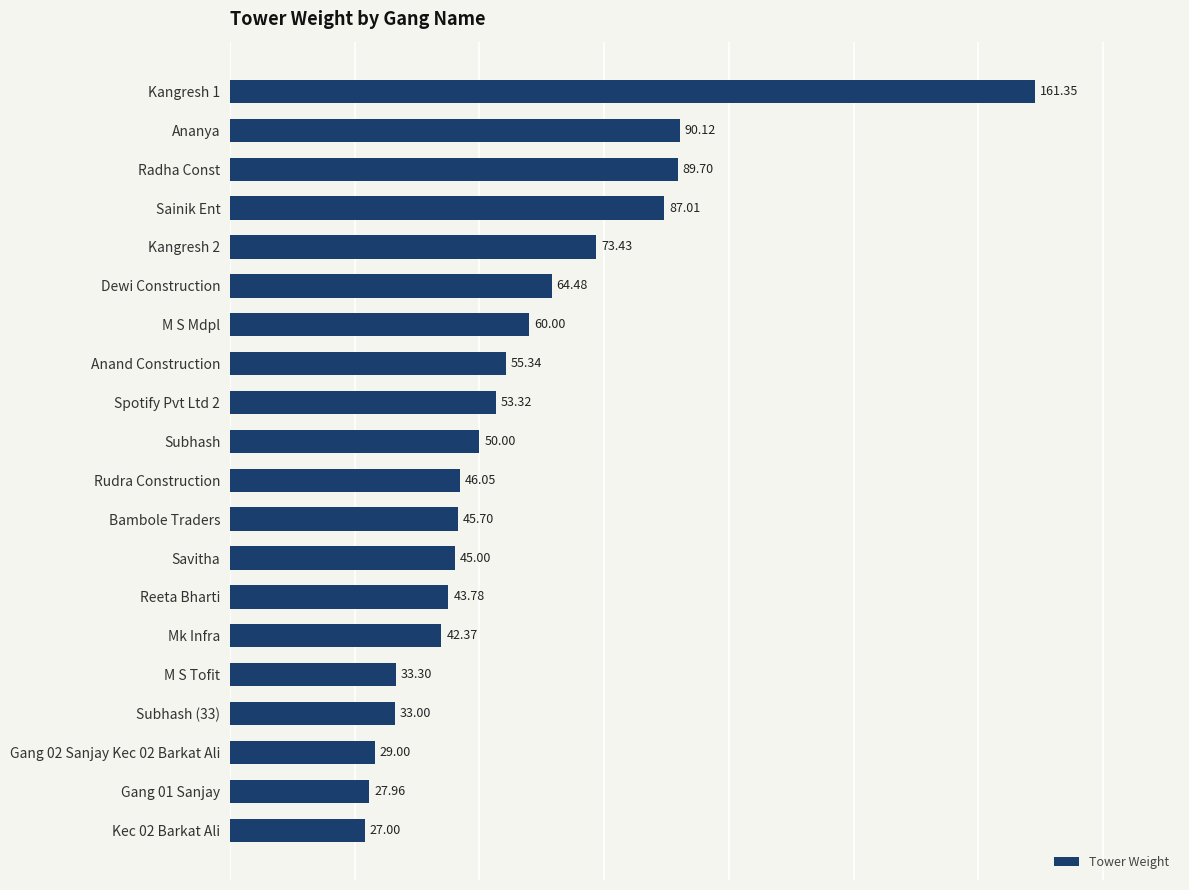

How many values are below 50?

10